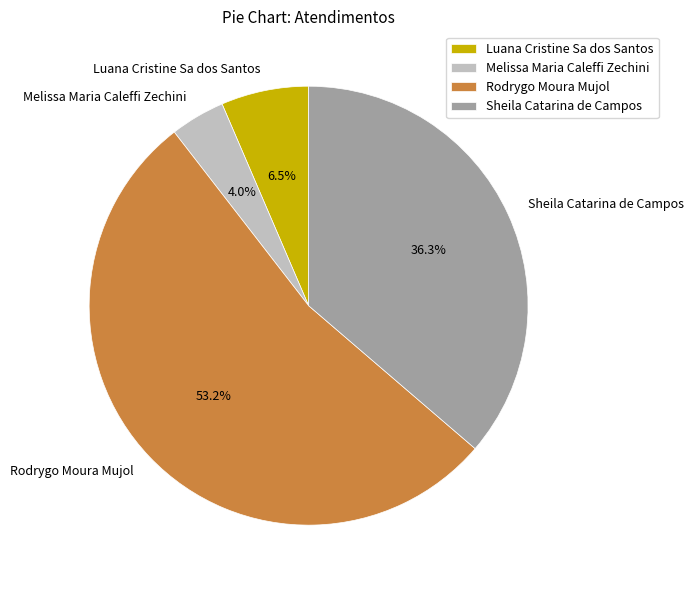

Which has a higher value, Sheila Catarina de Campos or Luana Cristine Sa dos Santos?

Sheila Catarina de Campos